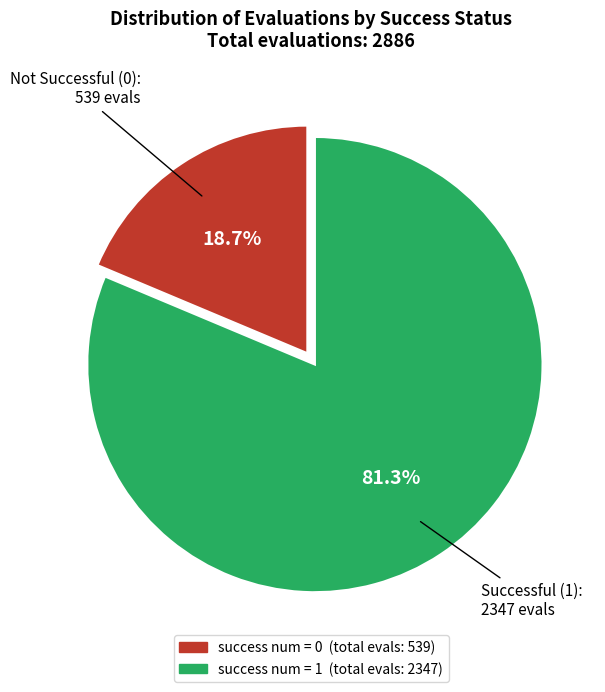

Does any single category account for the majority?

Yes